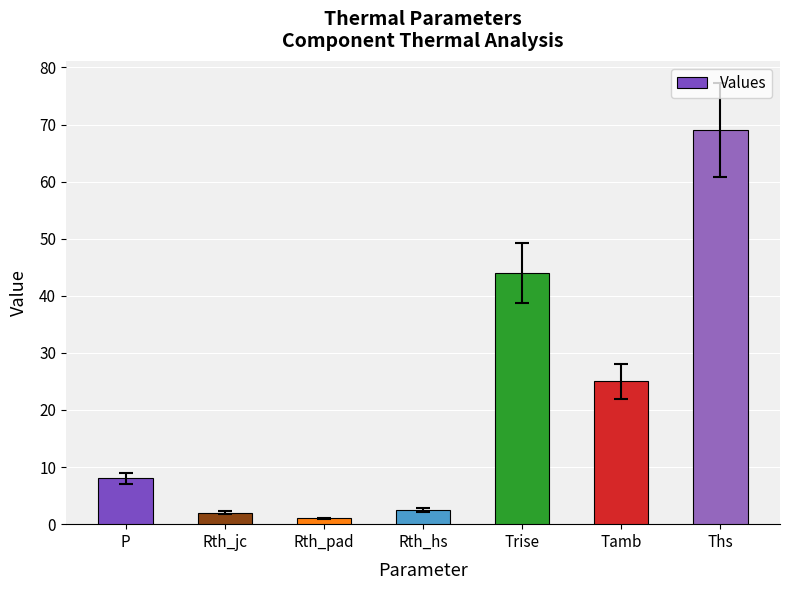

Reading left to right, extract all data points from this chart.

P=8.0	Rth_jc=2.0	Rth_pad=1.0	Rth_hs=2.5	Trise=44.0	Tamb=25.0	Ths=69.0